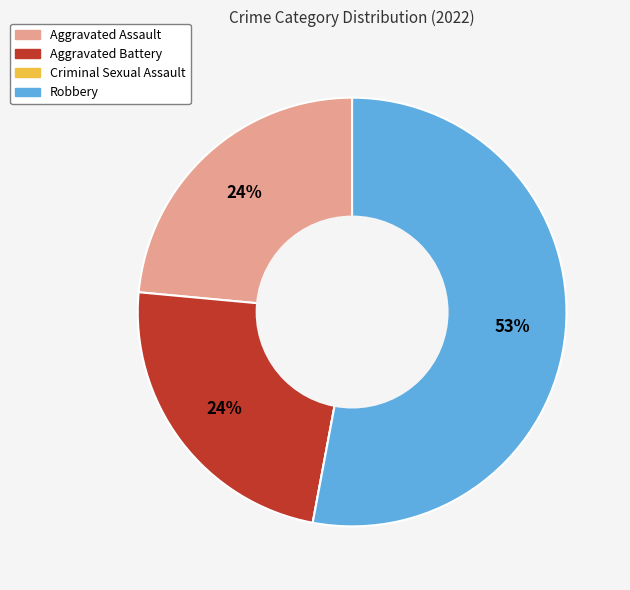

The Robbery slice represents 66% of the pie. True or false?

False